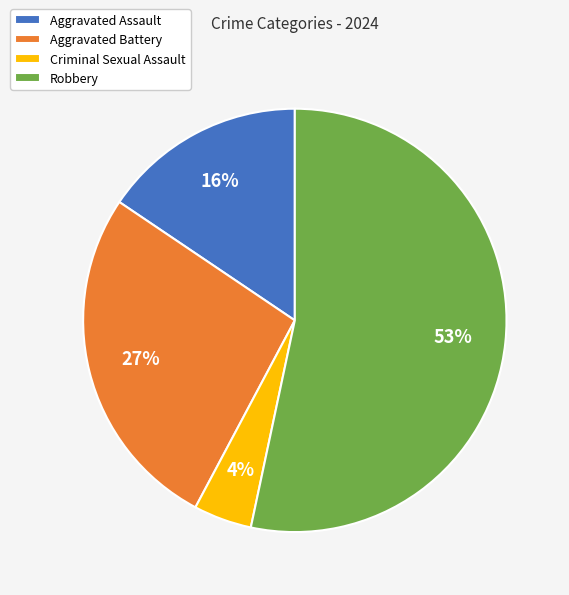

Is the sum of Criminal Sexual Assault and Aggravated Assault greater than half?

No